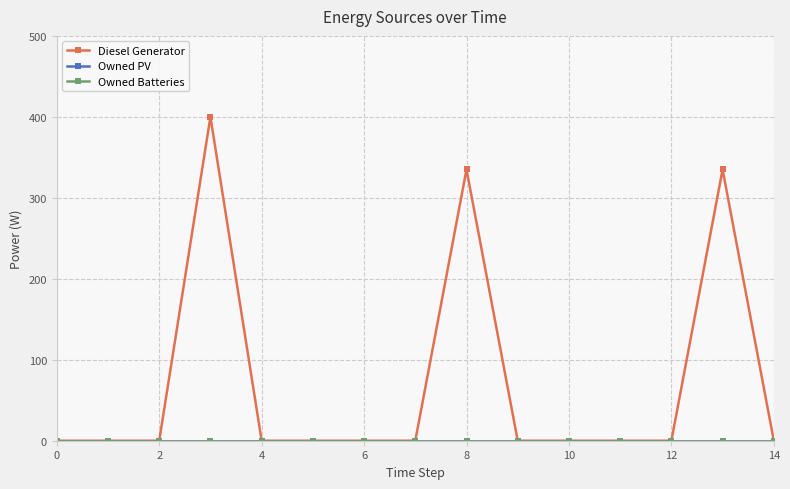

True or false: Diesel Generator and Owned Batteries cross at least once.

False